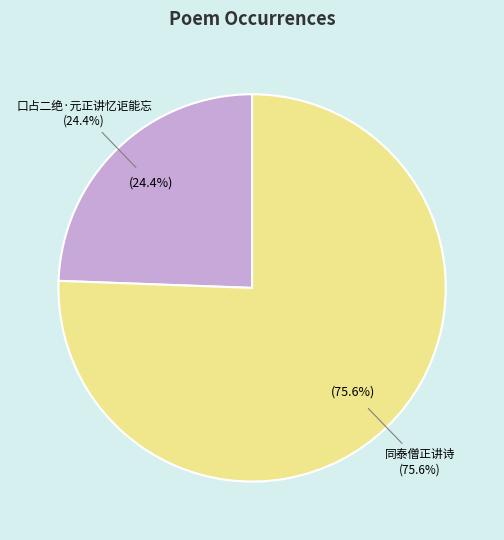

Approximately how many times larger is the value at 口占二绝·元正讲忆讵能忘 compared to 同泰僧正讲诗?

0.3